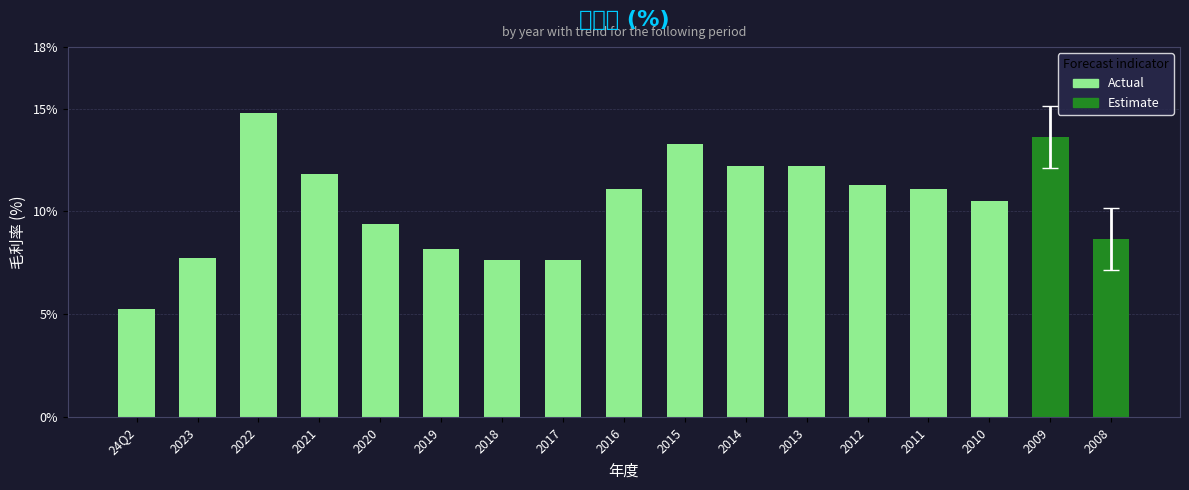

Which has a higher value, 2008 or 24Q2?

2008